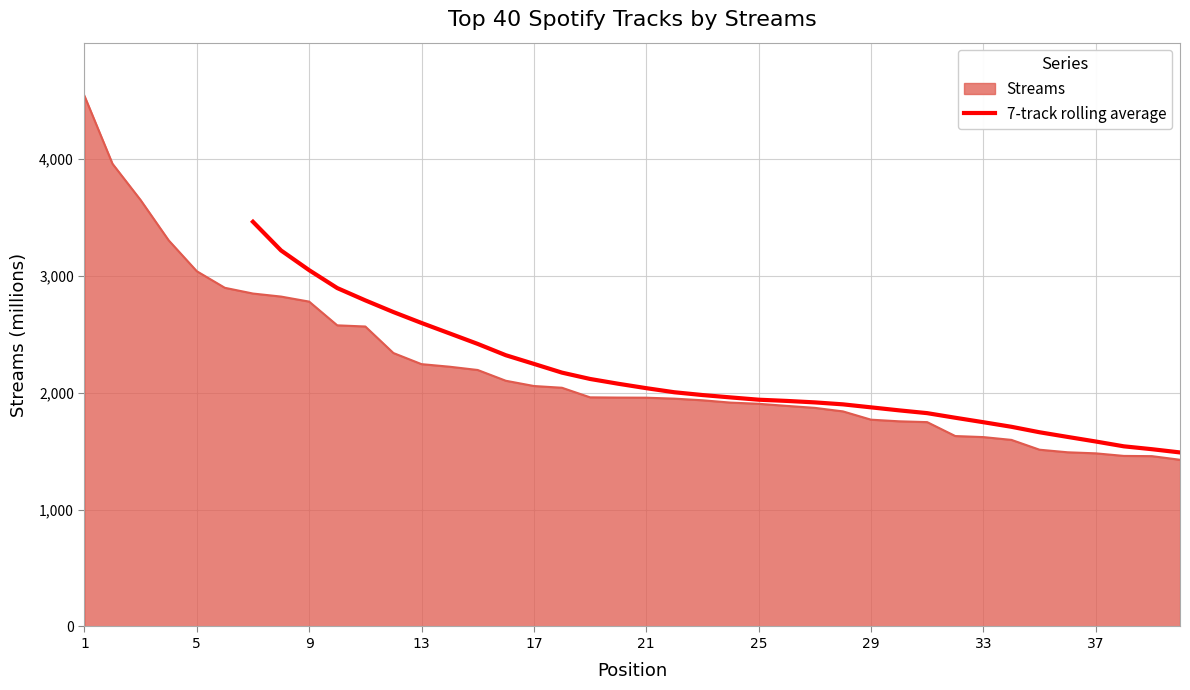

How many lines are shown in the chart?

1